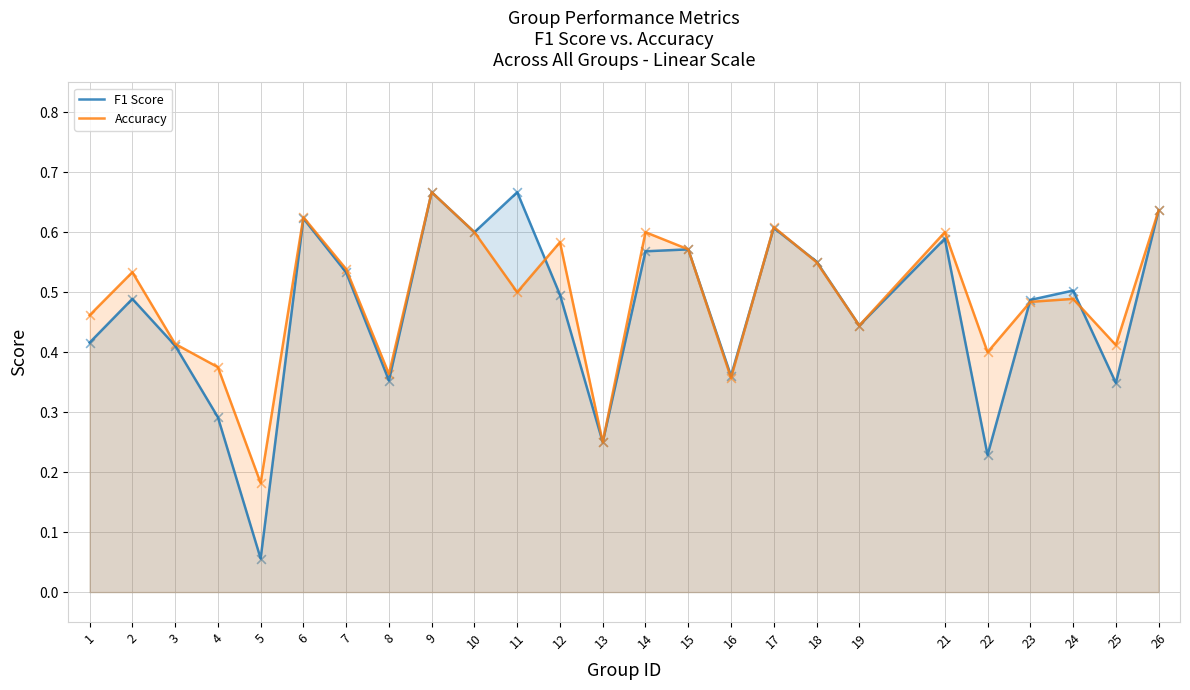

Is the value of Accuracy at 7 greater than the value of F1 Score at 7?

Yes